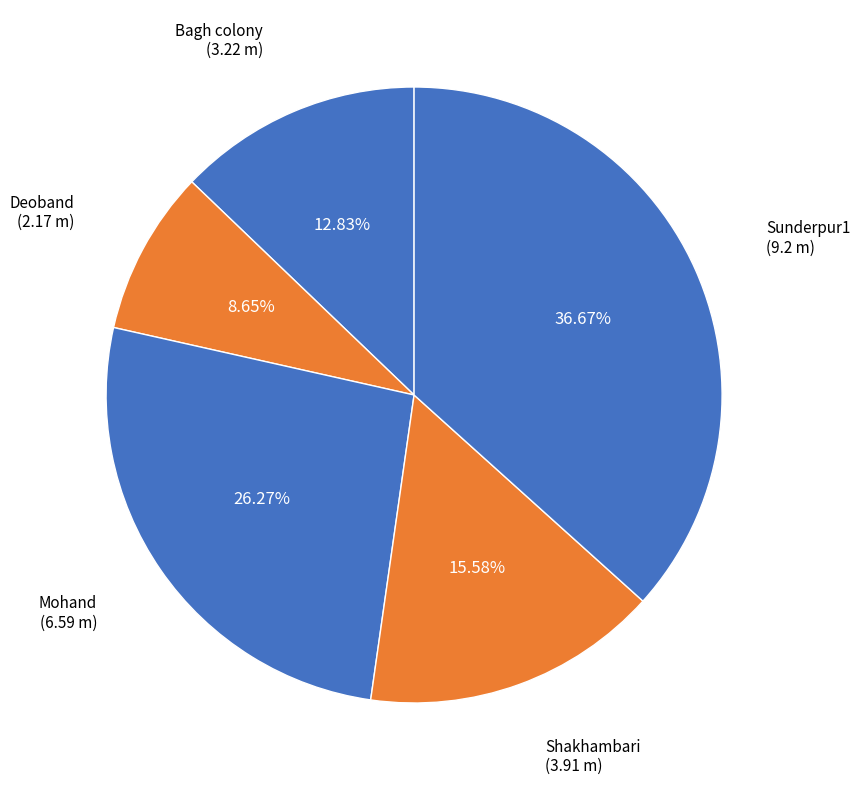

Which category has the biggest portion of the pie?

Sunderpur1